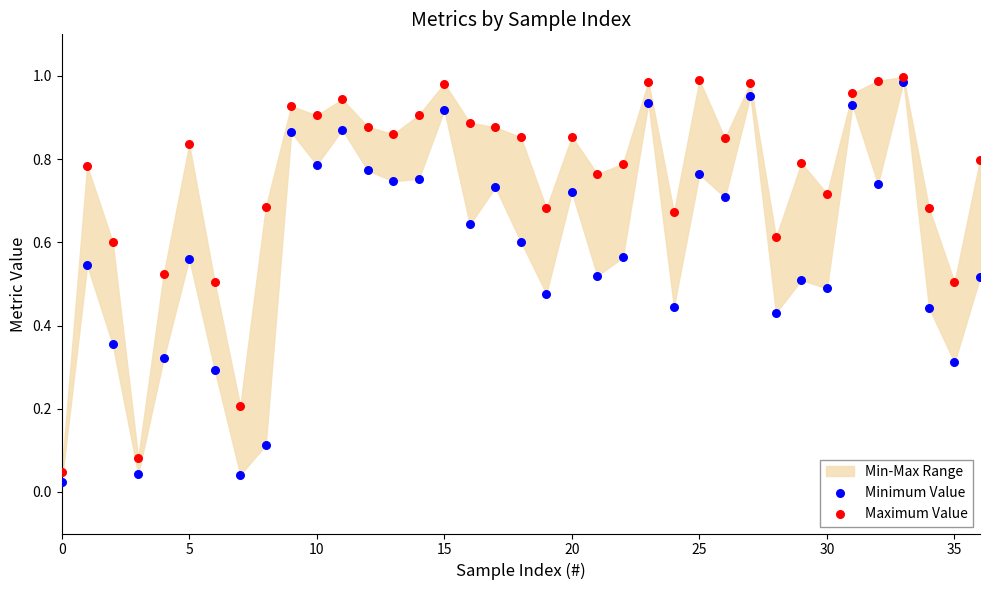

Which series contains the highest Y value?

Maximum Value